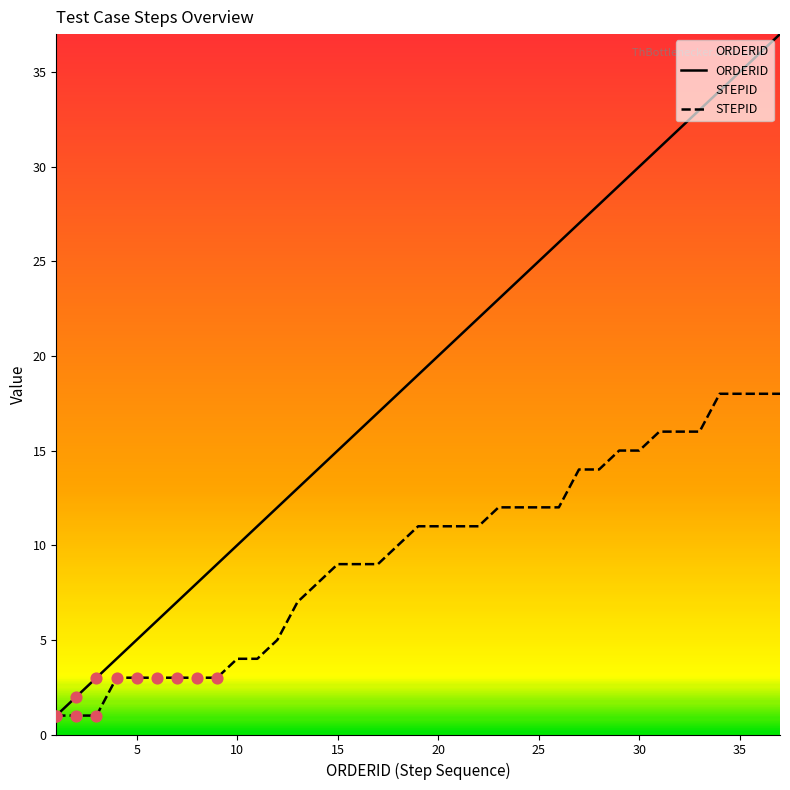

Which series has the largest total across all categories?

ORDERID